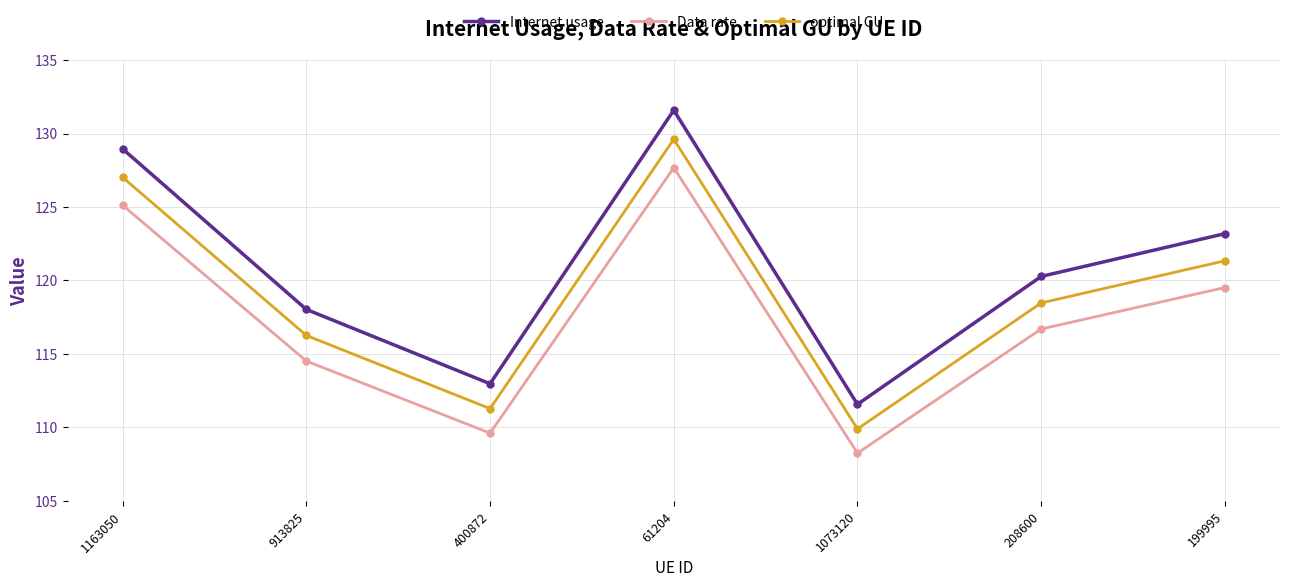

What is the approximate value of Internet usage at 208600?

120.3